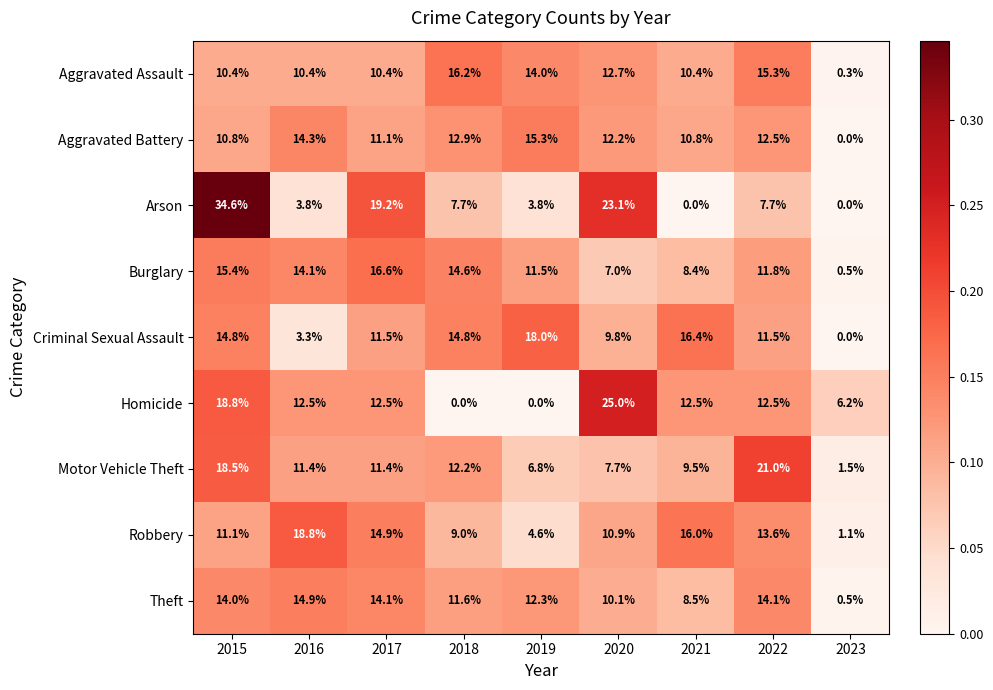

Between 2015 and 2022, which series saw the biggest shift?

Arson